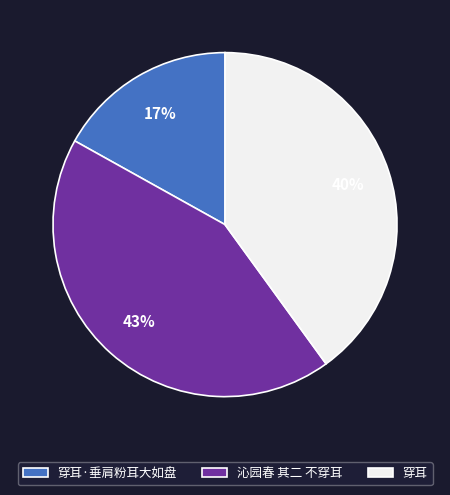

Does 沁园春 其二 不穿耳 account for over 50% of the chart?

No